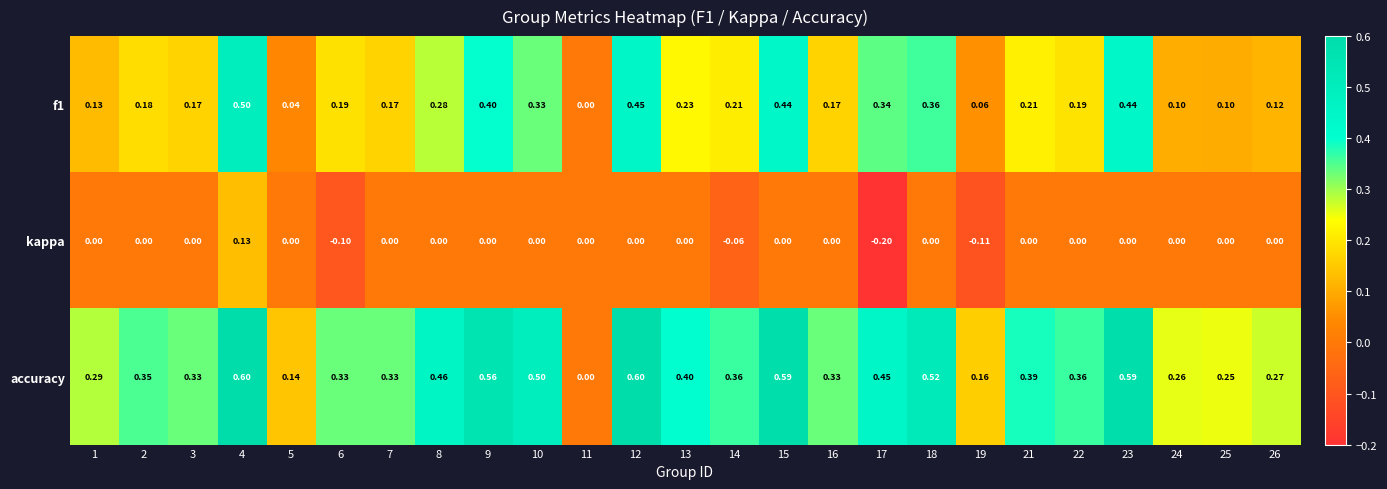

Which series has the widest spread of values?

accuracy